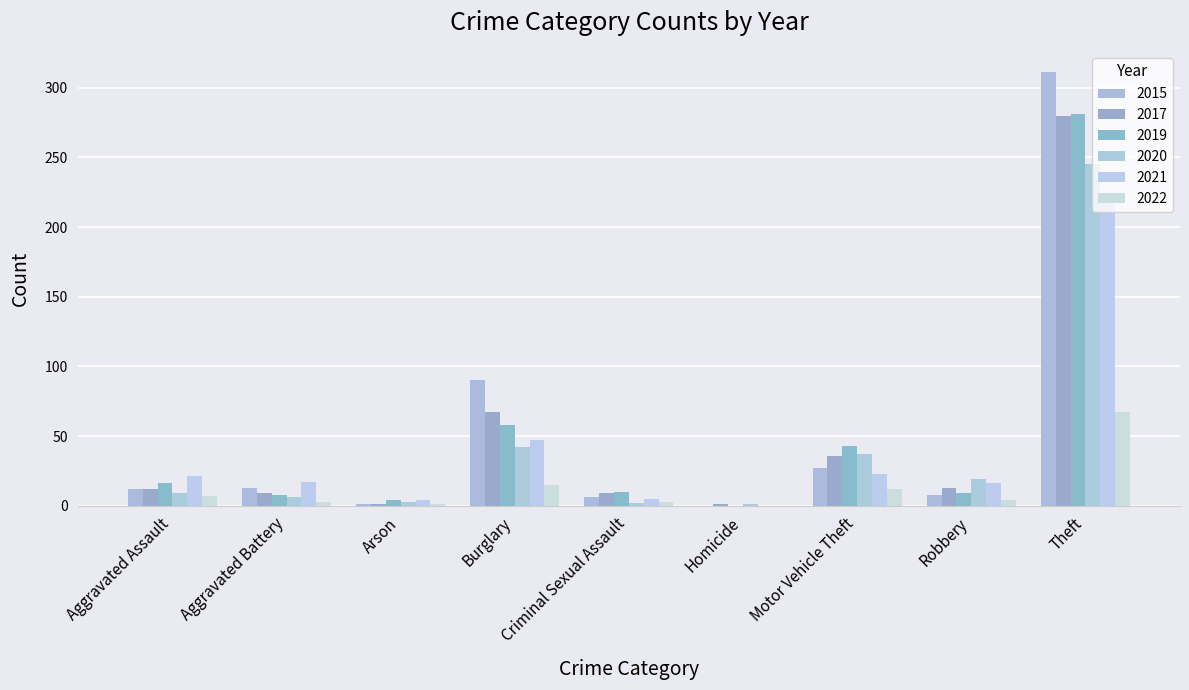

At which category does the chart reach its peak across all series?

Theft